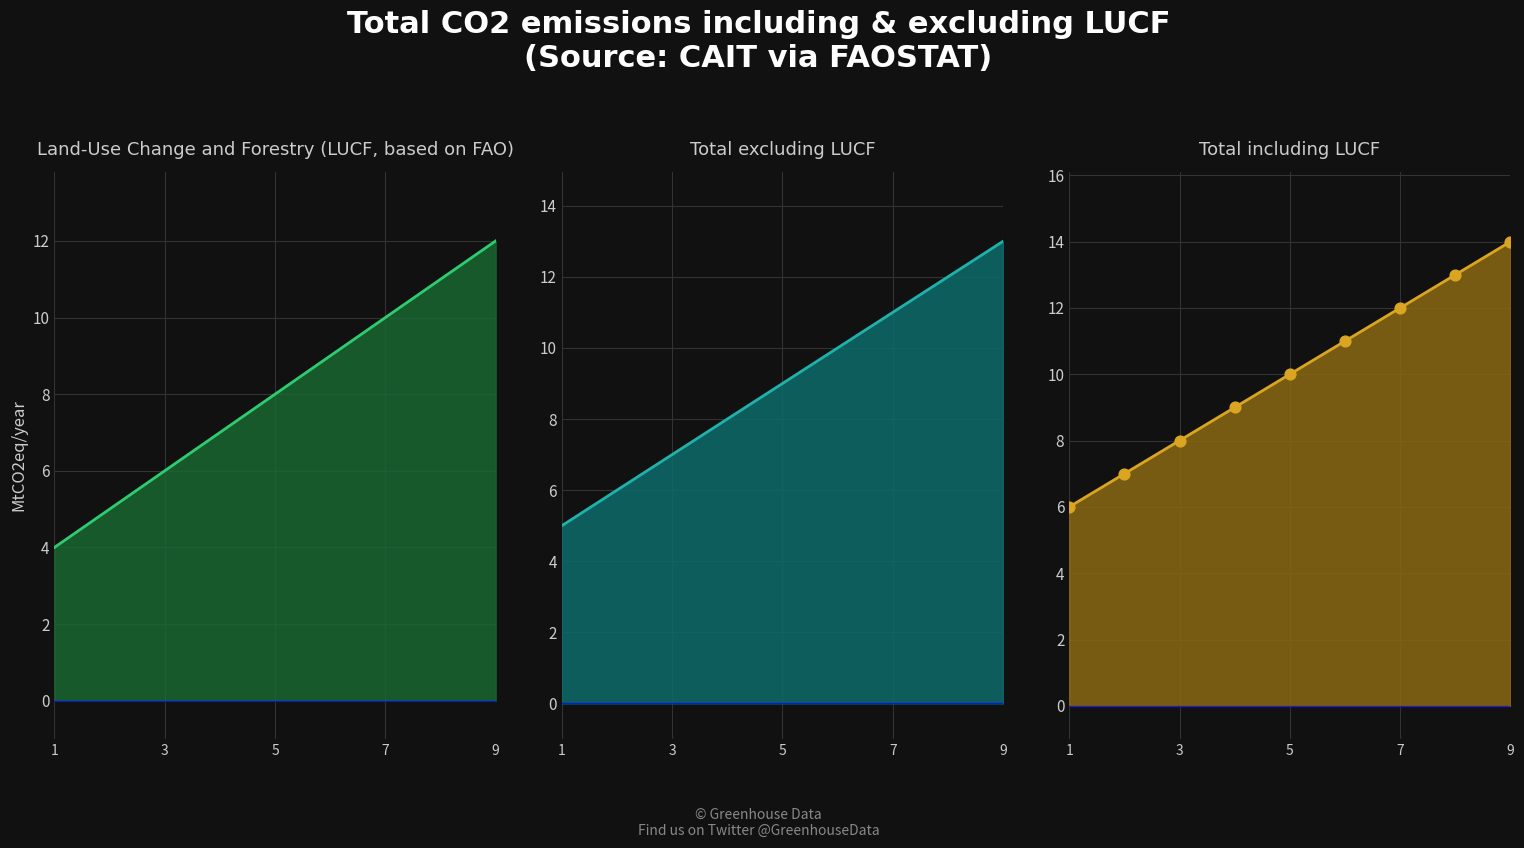

Which series contains the highest Y value?

Total including LUCF